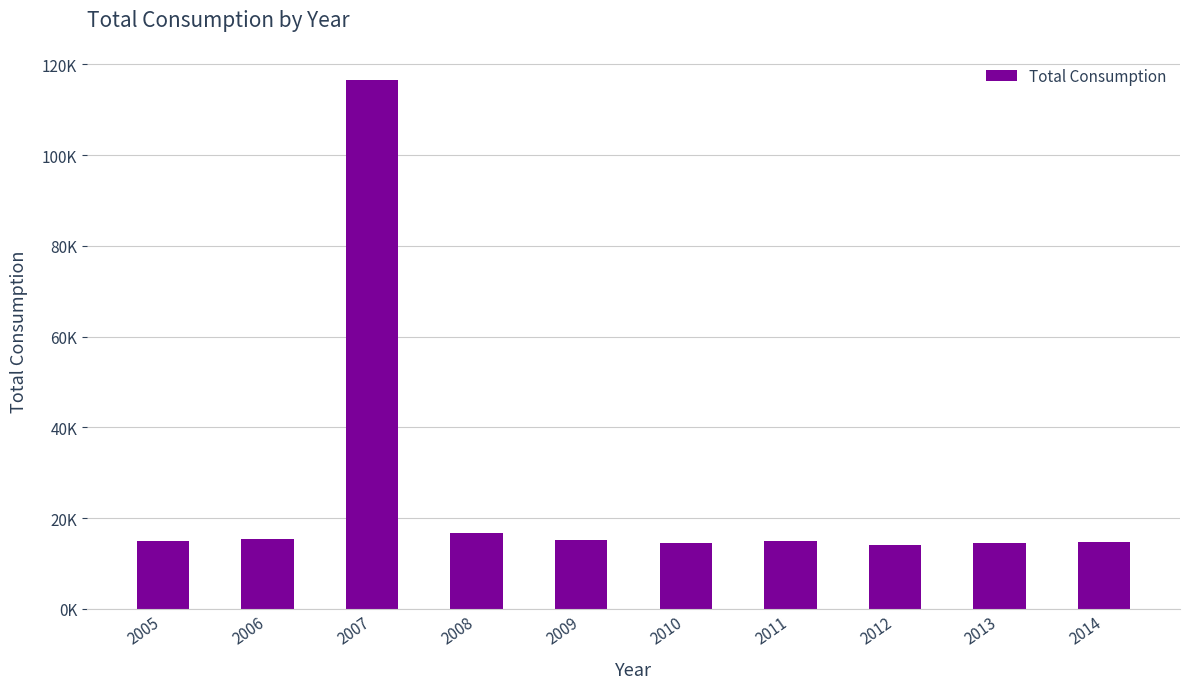

What is the smallest value displayed?

14115